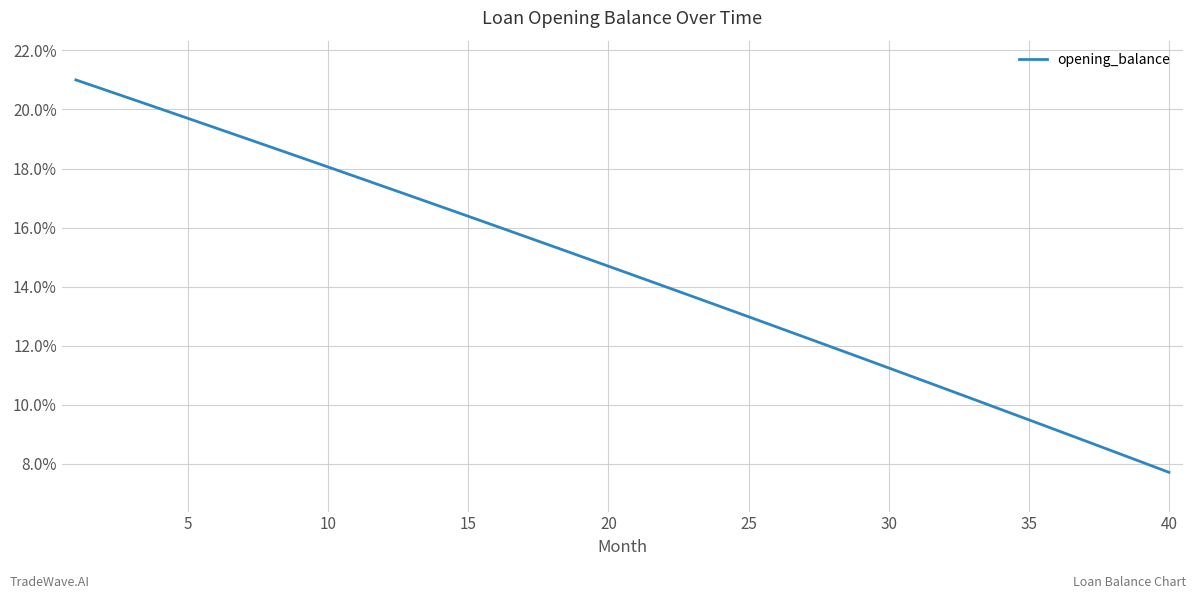

Count the number of data series in this chart.

1